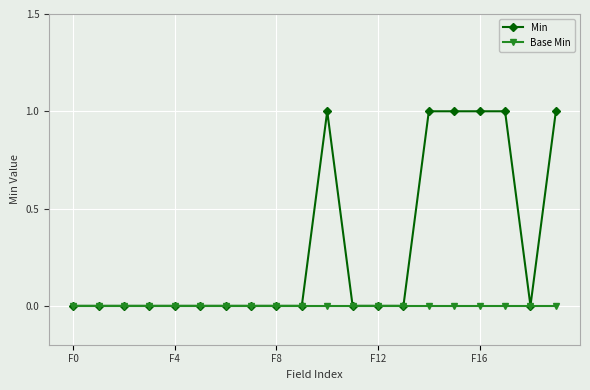

List the series in order of their overall mean, lowest first.

Base Min, Min